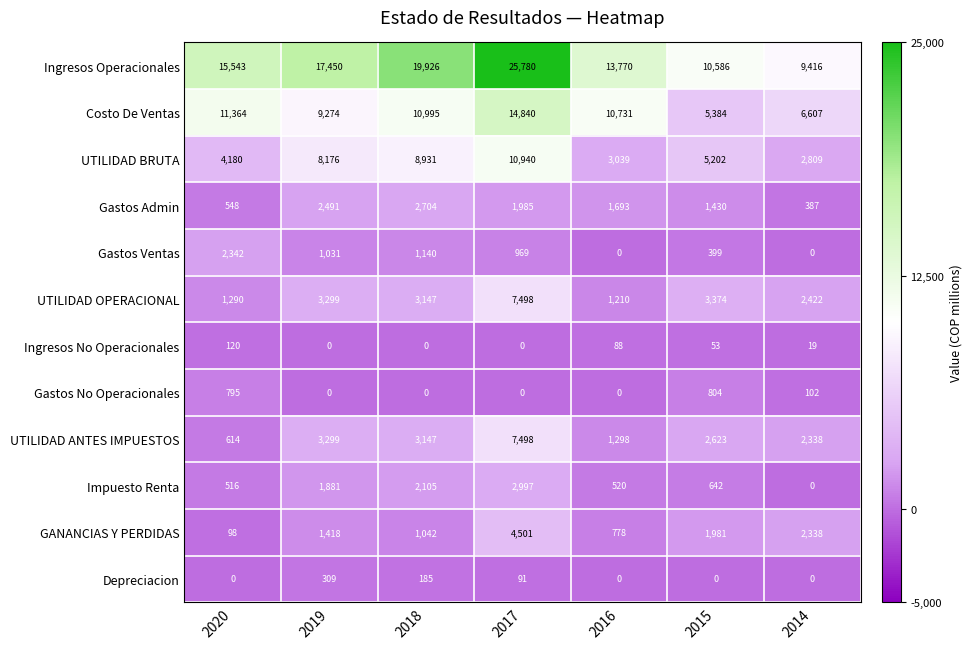

At which category does the chart reach its peak across all series?

2017